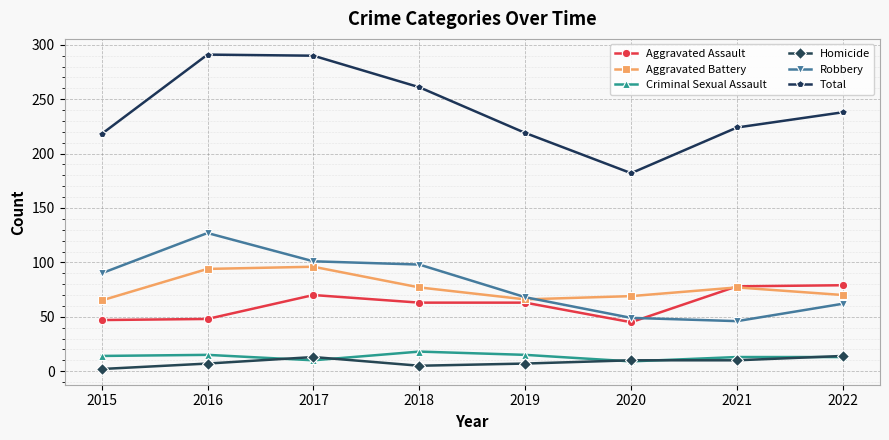

Which series has the widest spread of values?

Total